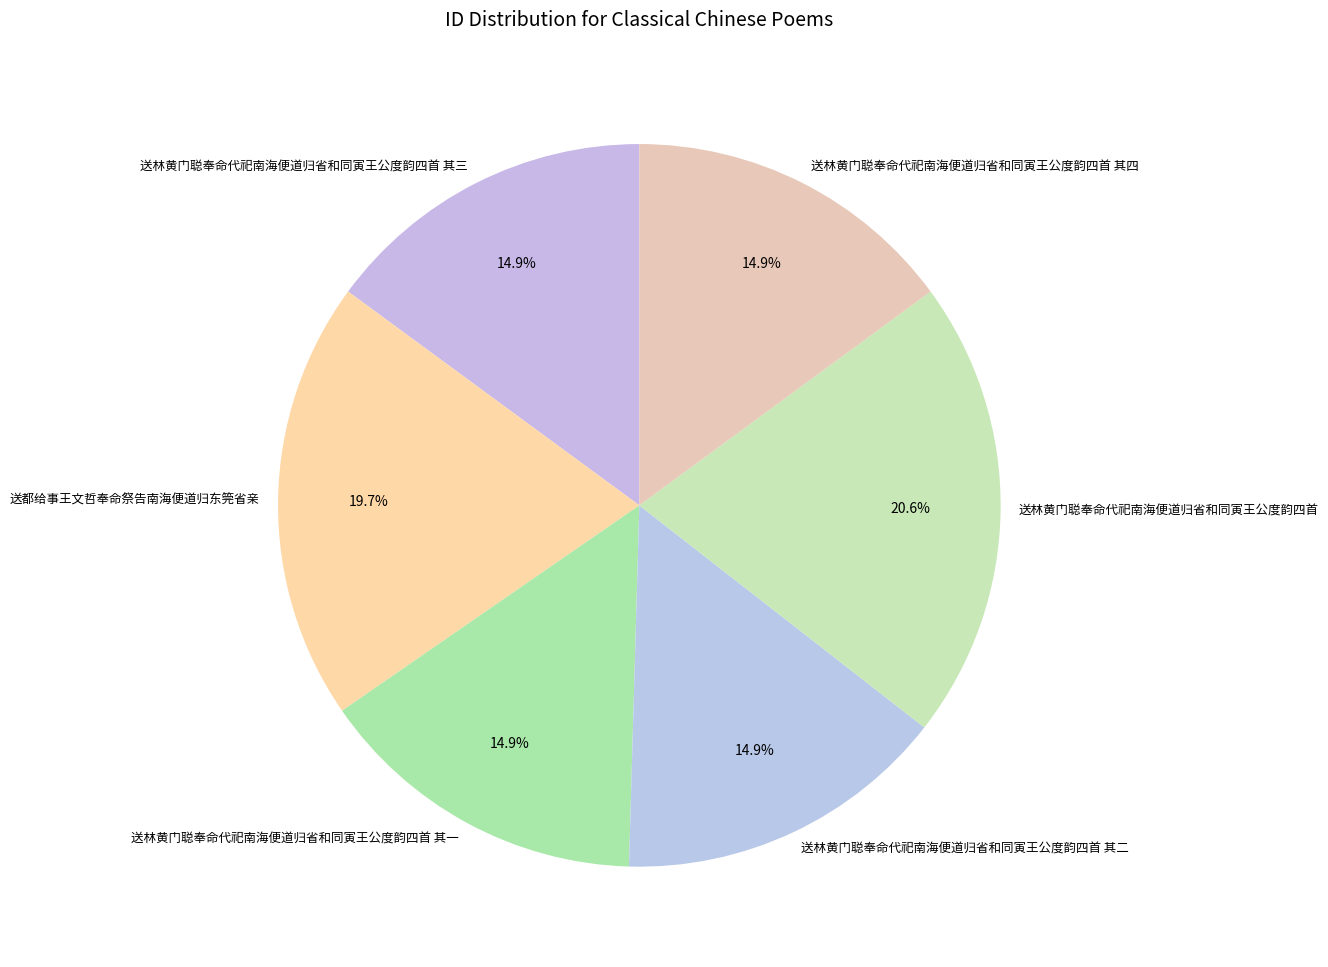

Count the number of slices in the pie.

6